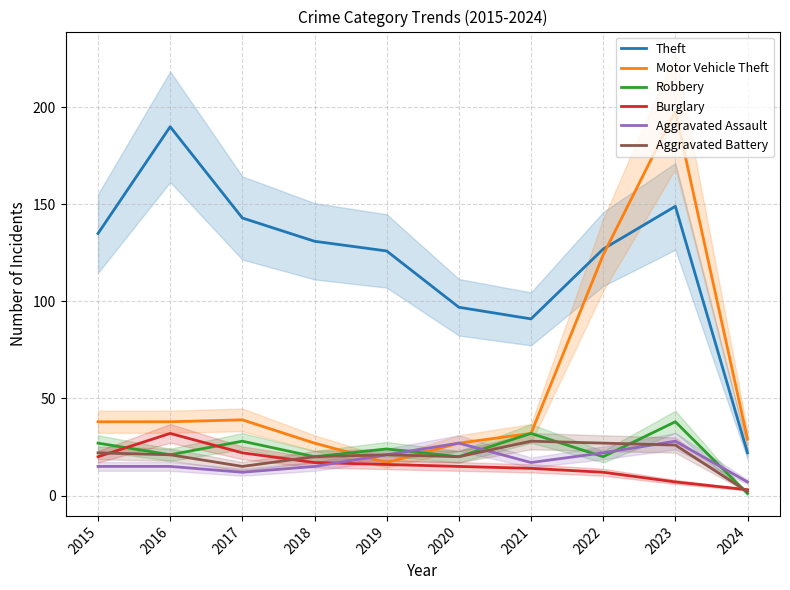

What is the sum of the Robbery values at 2018 and 2020?

40